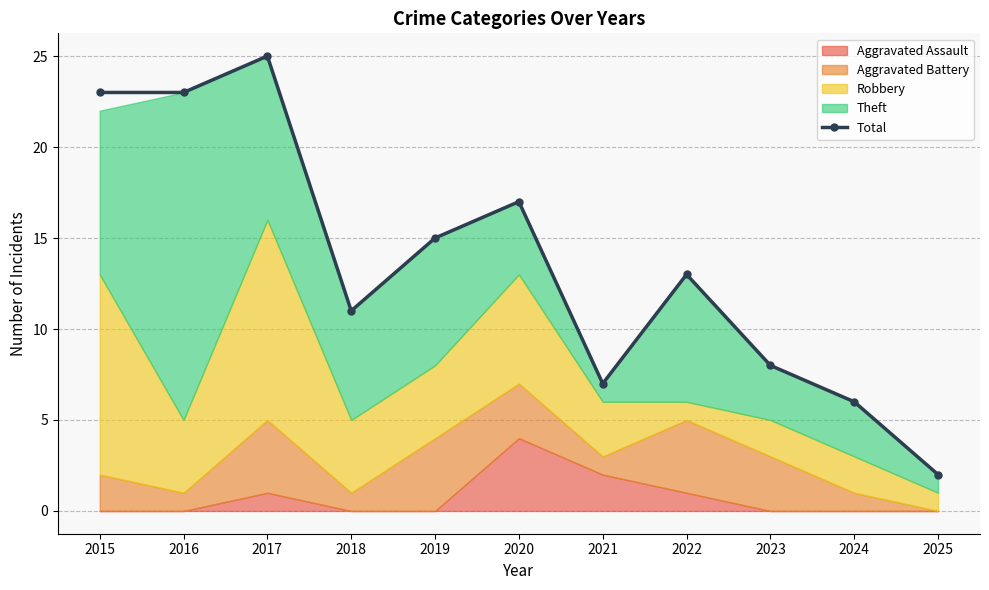

What is the value of the 9th point from the left?

8